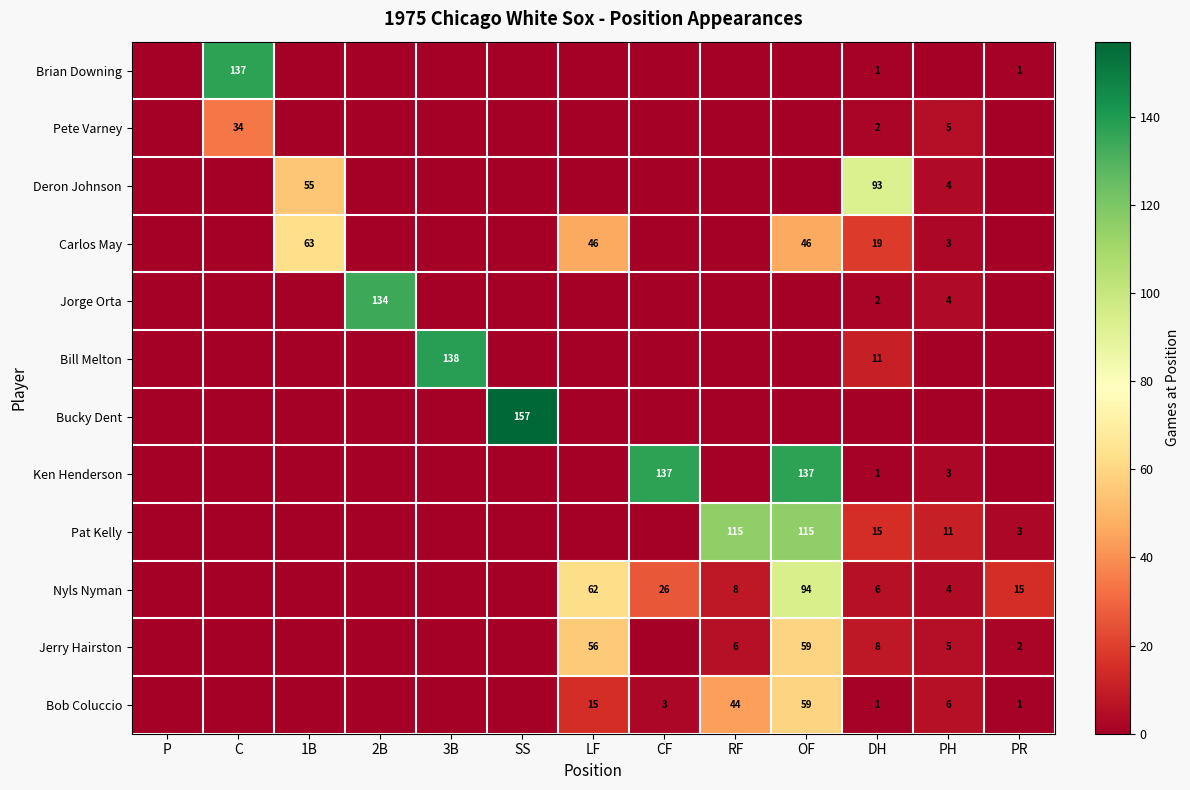

Which category has the highest value in the Ken Henderson series?

CF